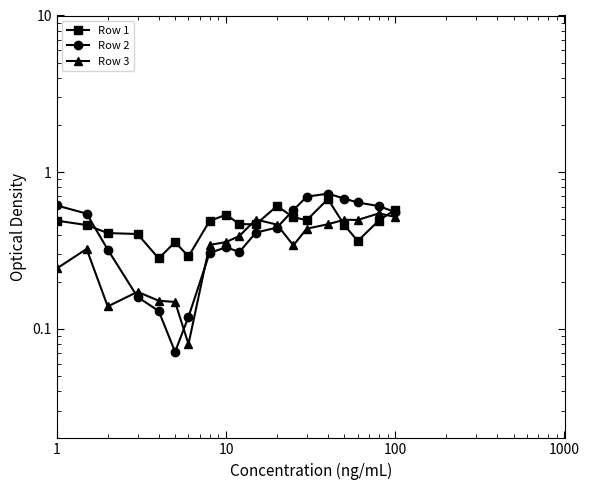

What is the value of the Row 3 point at the 2nd from the left?

0.3